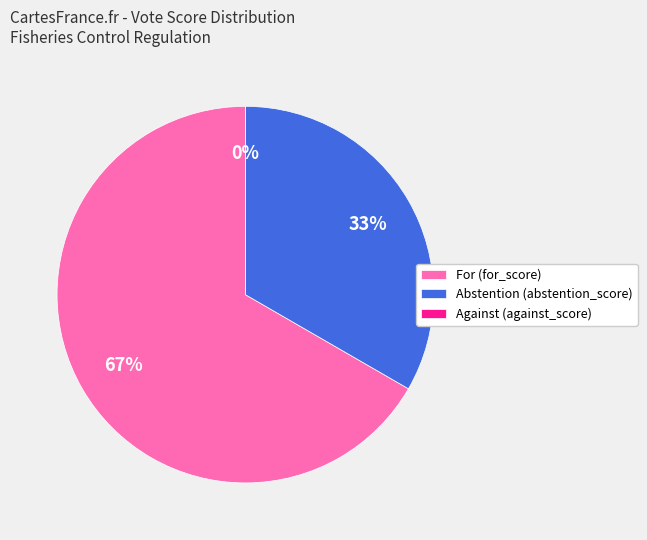

What percentage is the Abstention (abstention_score) slice, to the nearest percent?

33%